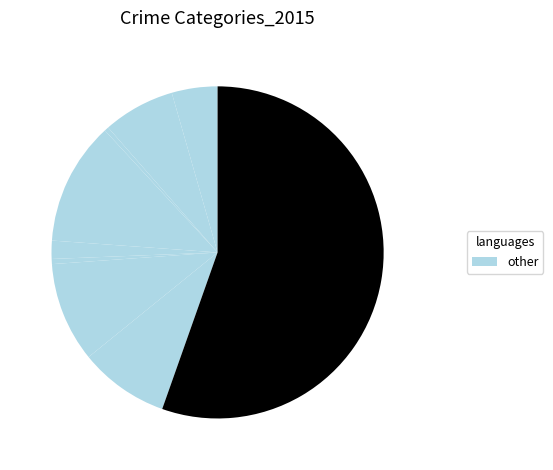

Count the number of slices in the pie.

9